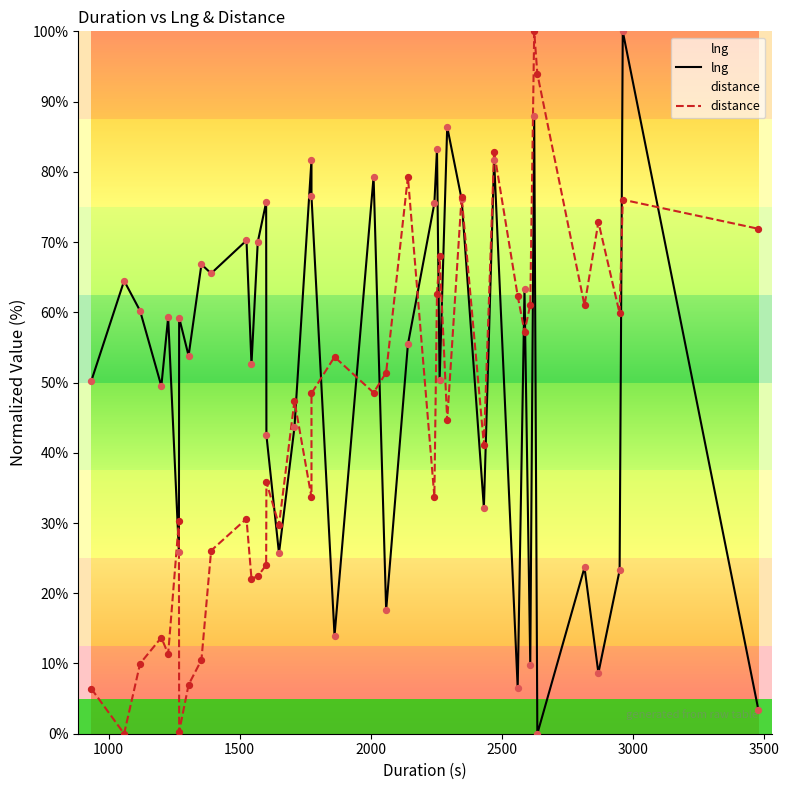

Which series has the widest spread of Y values?

lng